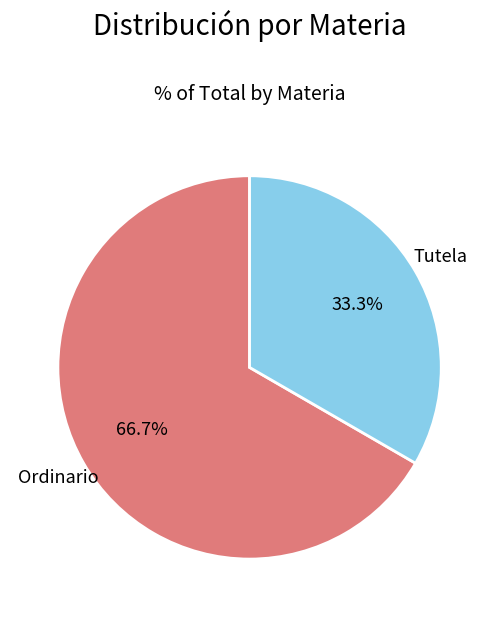

To the nearest percent, what portion does Ordinario represent?

67%